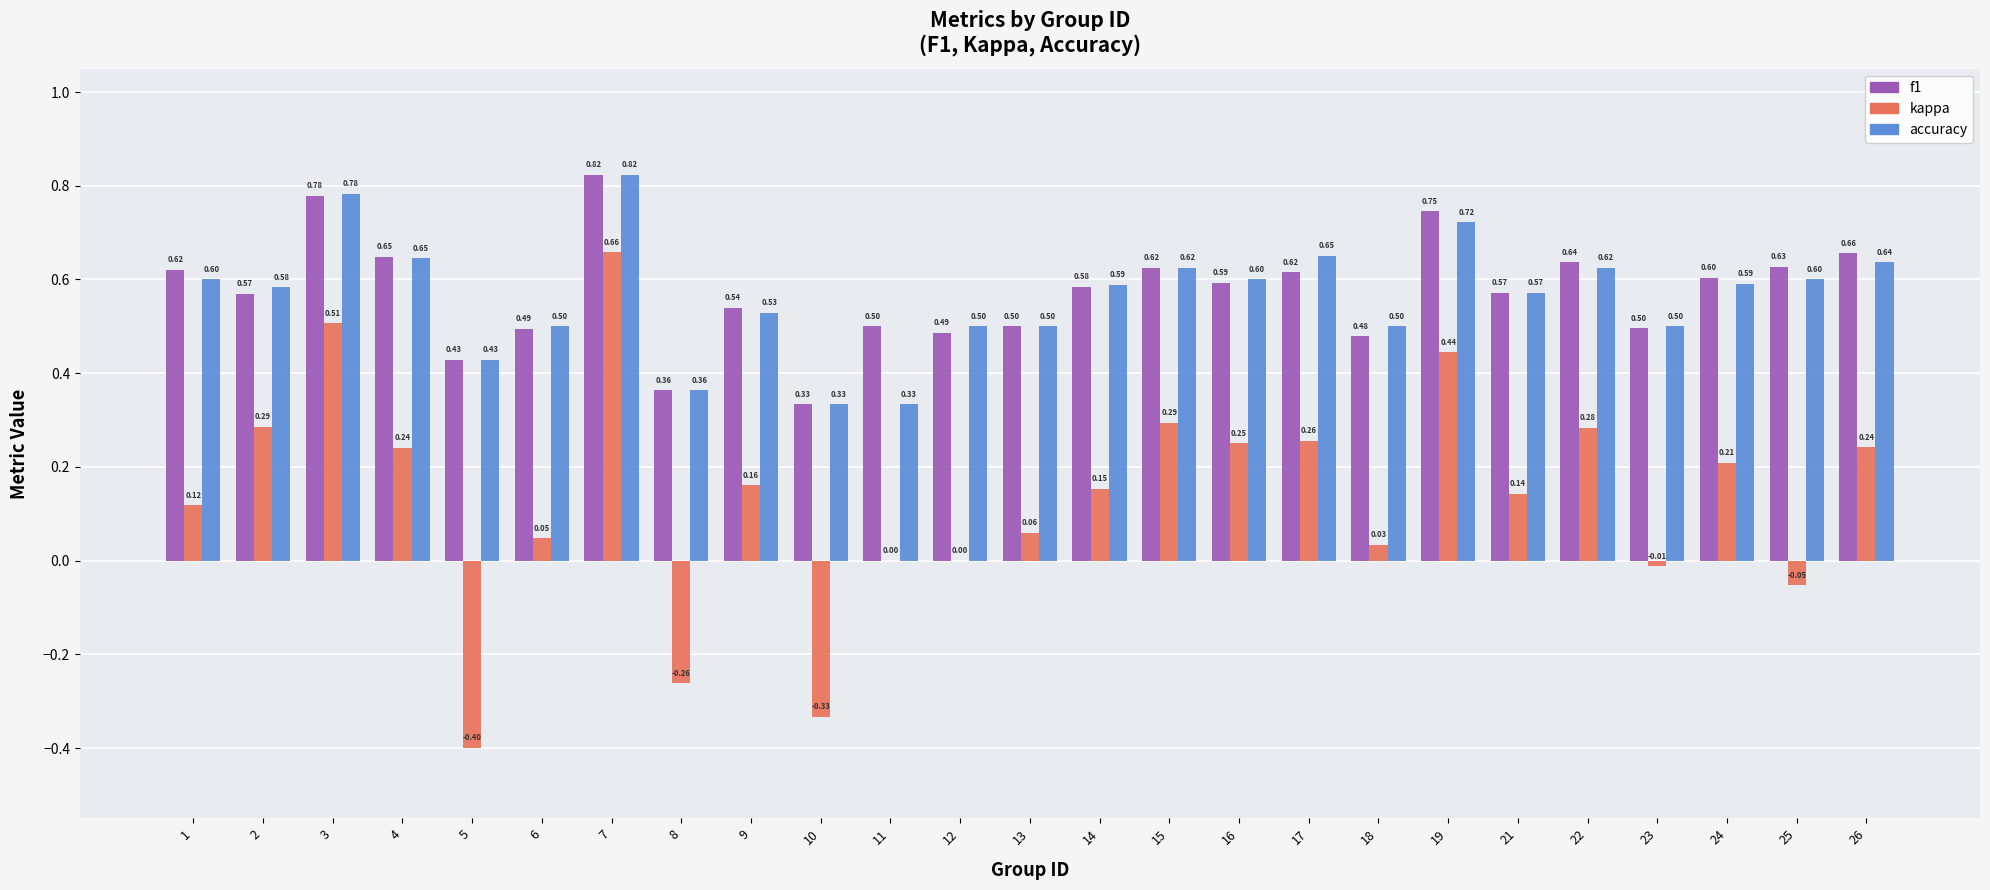

What is the sum of all accuracy values?

14.1